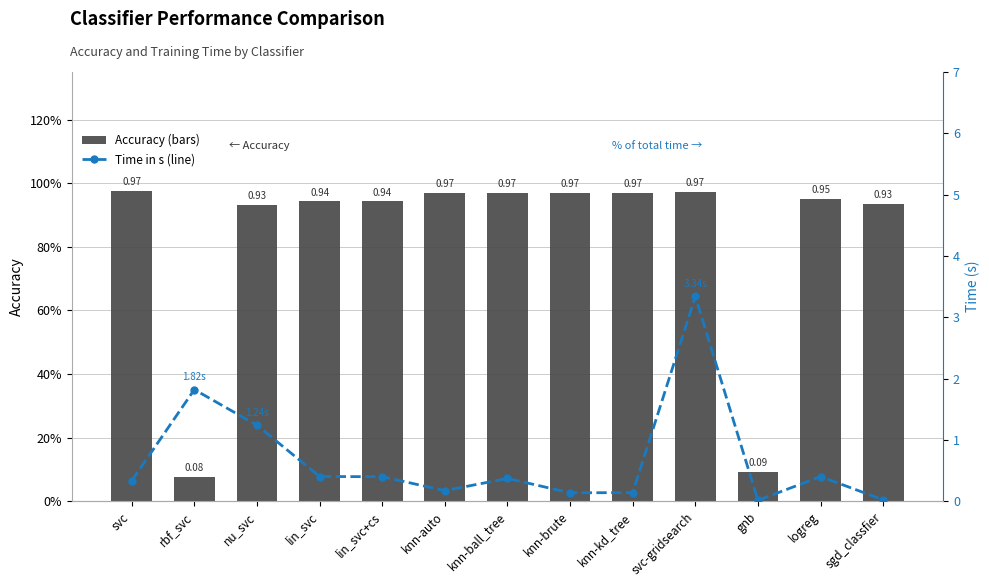

Which series has the widest spread of values?

time